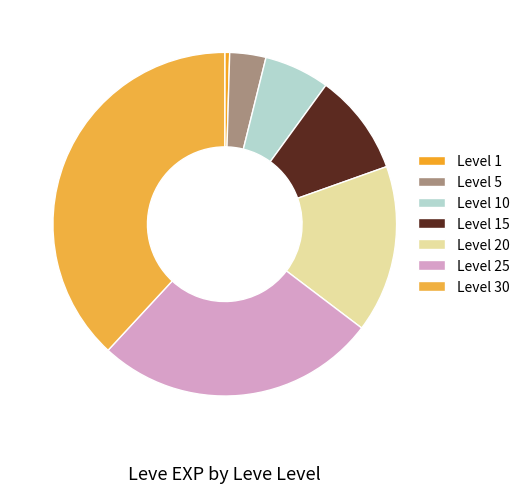

Which category has the biggest portion of the pie?

Level 30